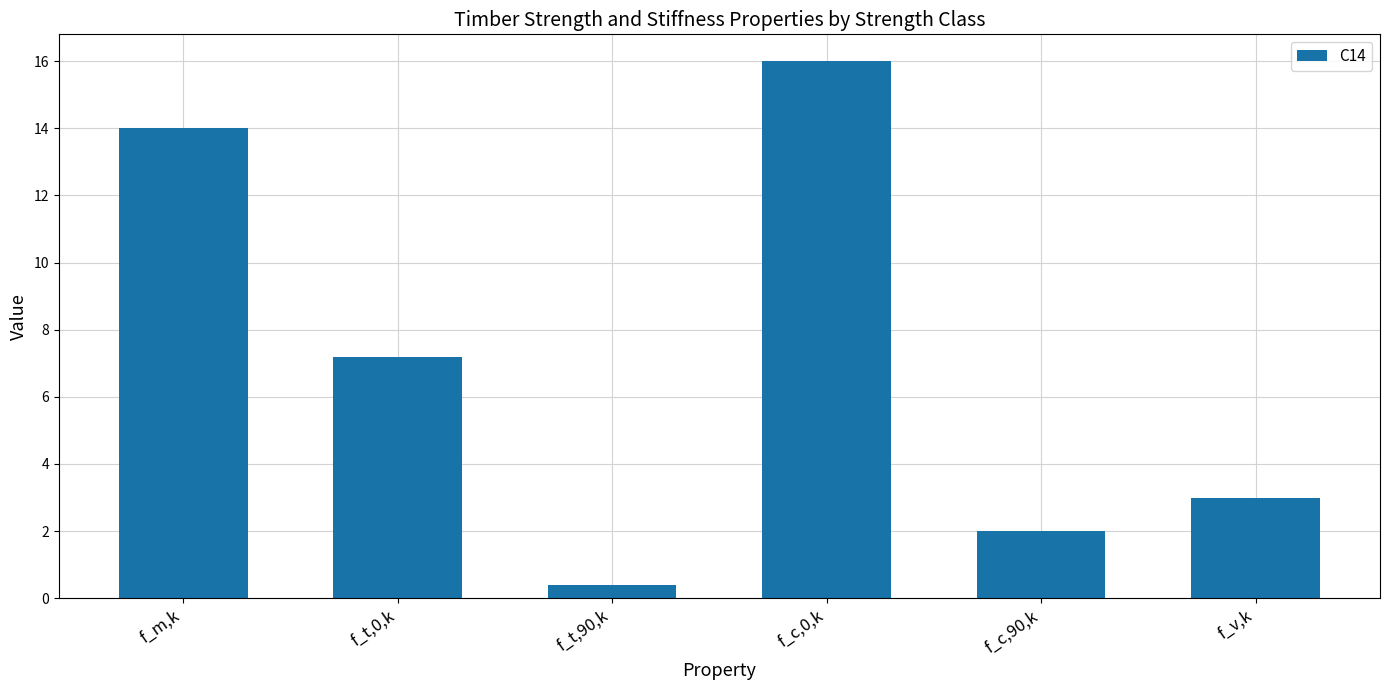

Which has a higher value, f_c,0,k or f_t,90,k?

f_c,0,k